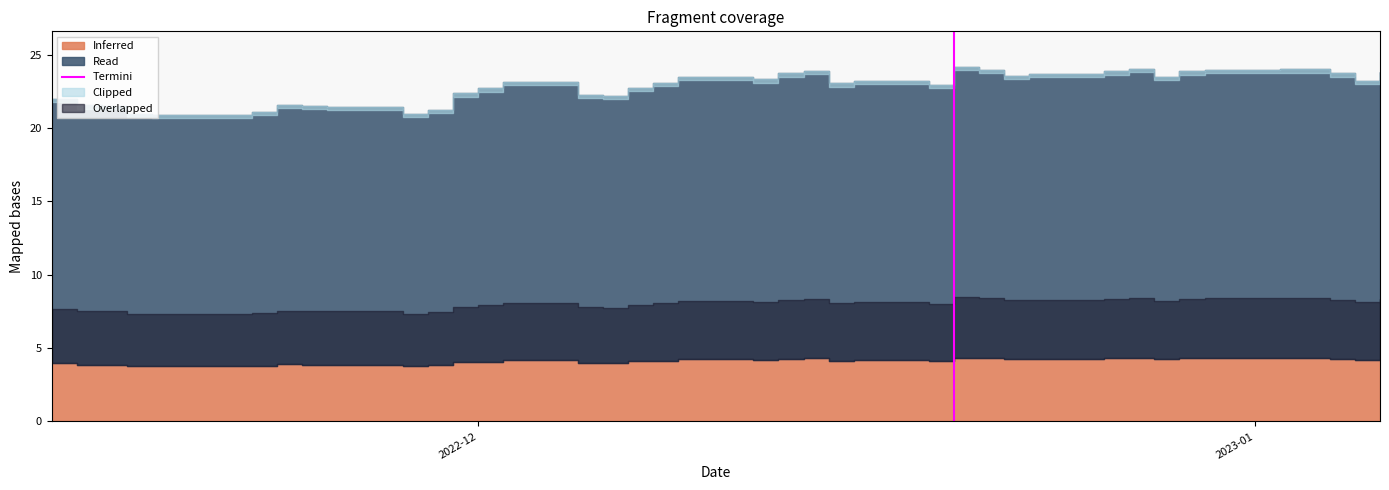

The value at 2023-01 is 0. True or false?

False